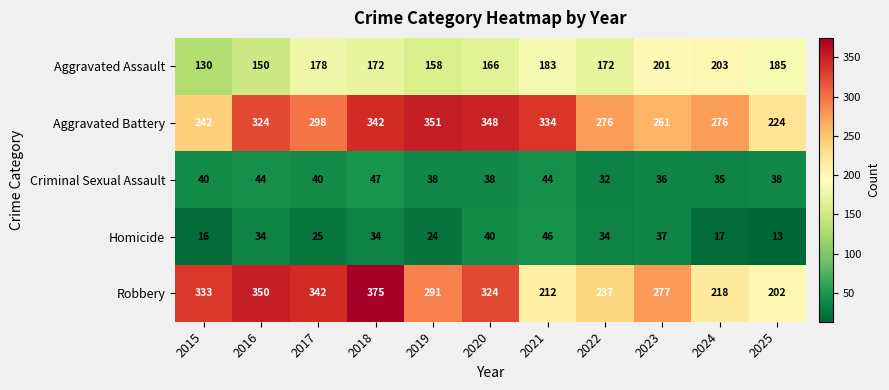

What is the approximate value of Homicide at 2016?

34